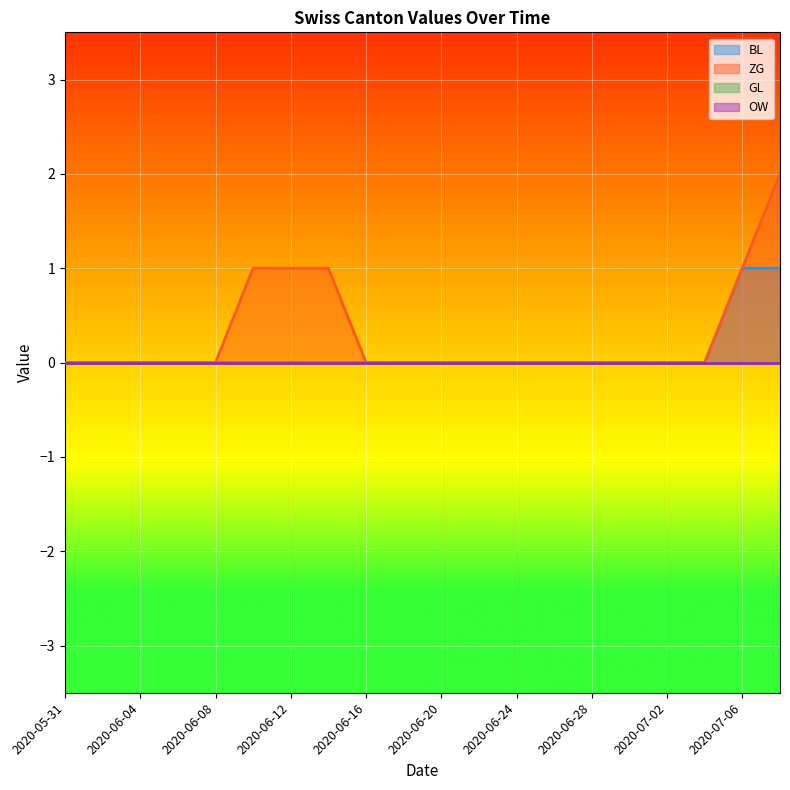

The BL series shows 0 at 2020-06-06. True or false?

False